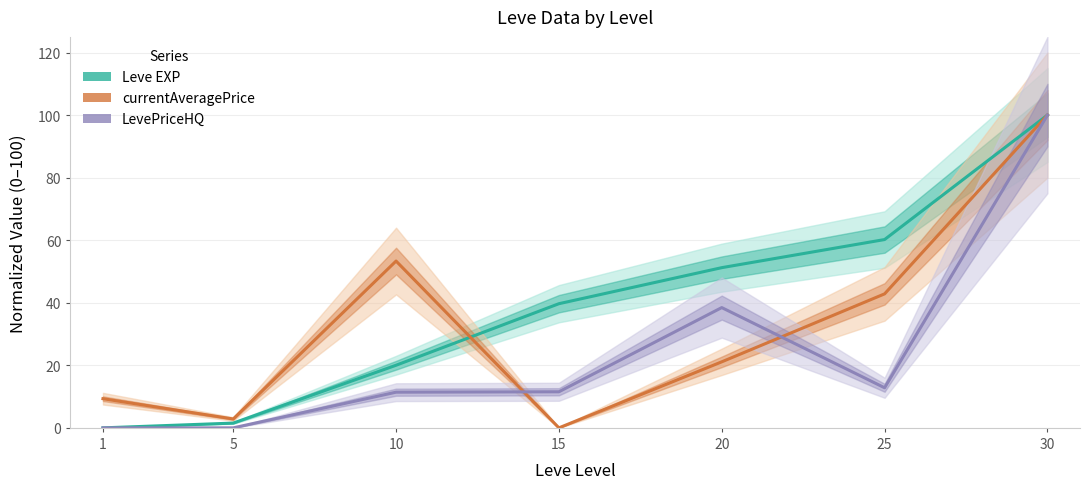

Where does the Leve EXP series first go above 39?

15